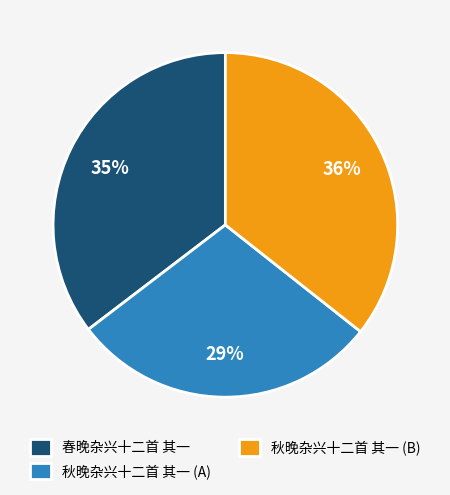

How many segments does this pie chart have?

3